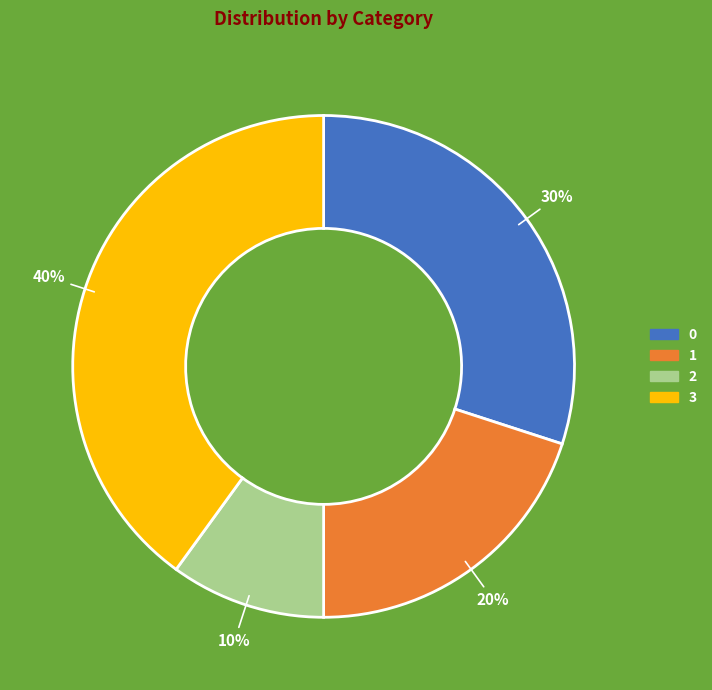

The 3 slice represents 29% of the pie. True or false?

False